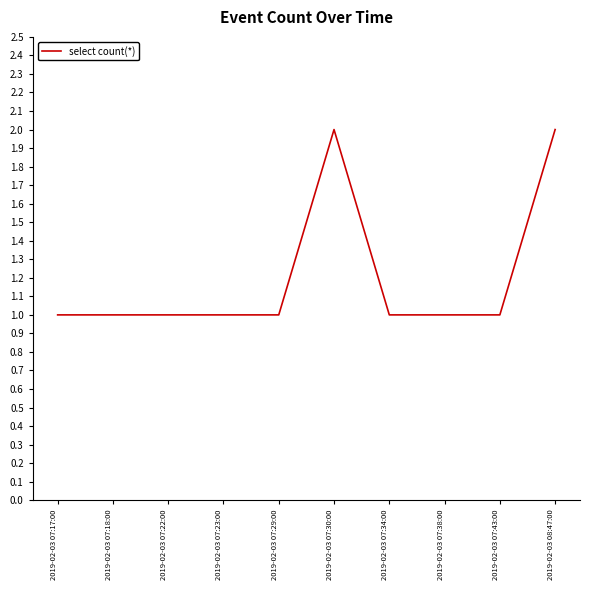

What is the ratio of the value at 2019-02-03 07:18:00 to the value at 2019-02-03 07:30:00?

0.5